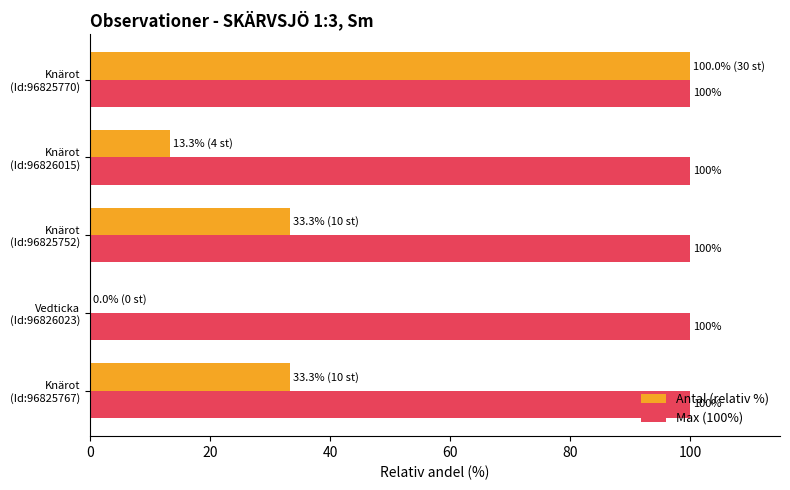

At which category is the sum across all series the highest?

Knärot
(Id:96825770)